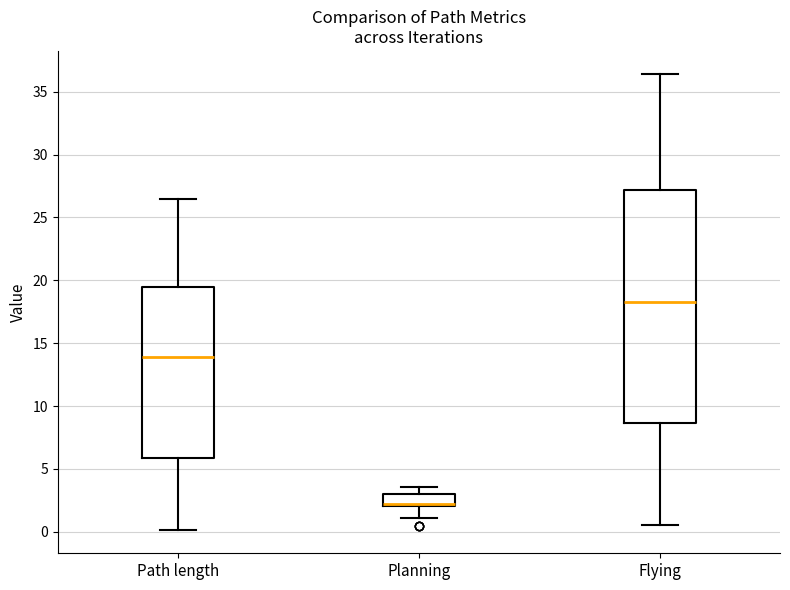

Reading left to right, read every box against the y-axis: the position of its median line, the range the box covers, and the ends of its whiskers. The values are not printed on the chart, so give them approximately, as read against the axis.

Path length: median 14.0, box 6.0 to 19.5, whiskers 0.0 to 26.5
Planning: median 2.0 (just above the box's lower edge), box 2.0 to 3.0, whiskers 1.0 to 3.5
Flying: median 18.0, box 8.5 to 27.0, whiskers 0.5 to 36.5